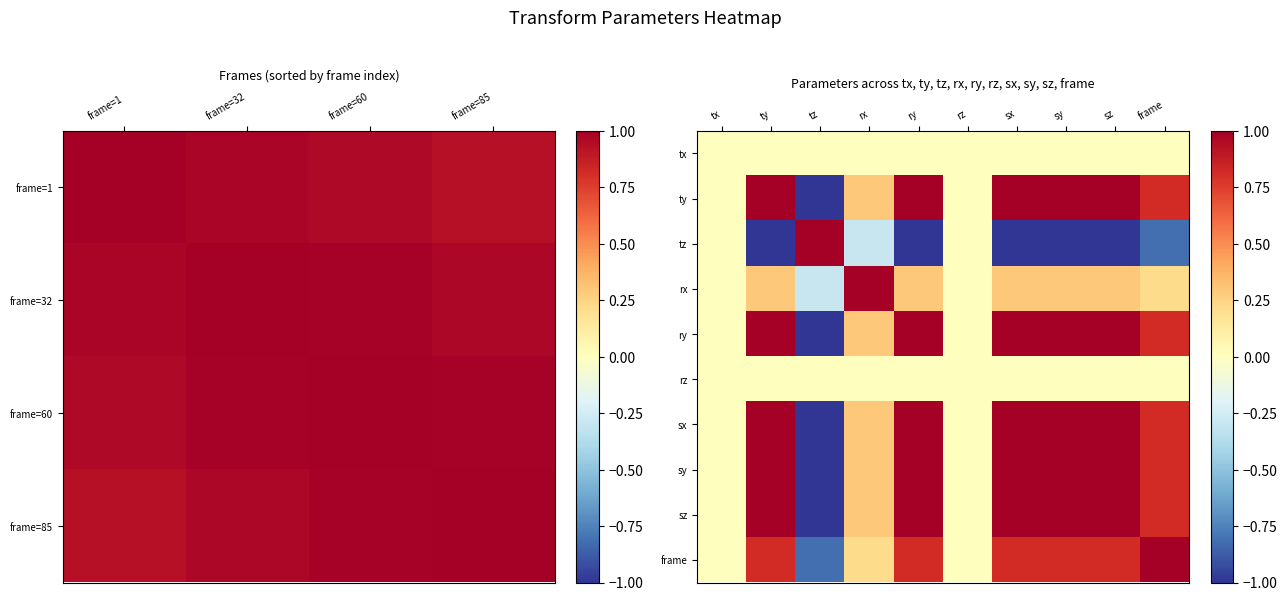

How many data points in tz are less than 0?

7